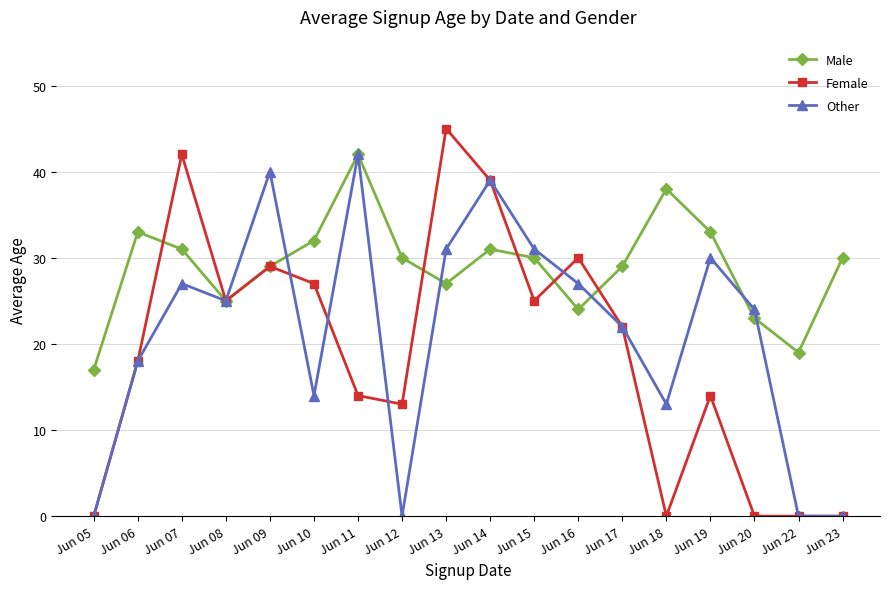

List the series in order of their overall mean, lowest first.

Female, Other, Male